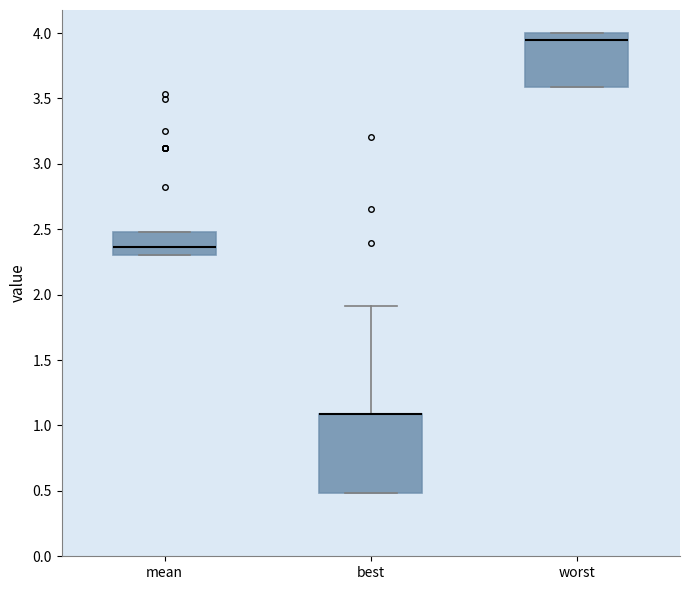

Which box is the tallest, from its lower edge to its upper edge?

best